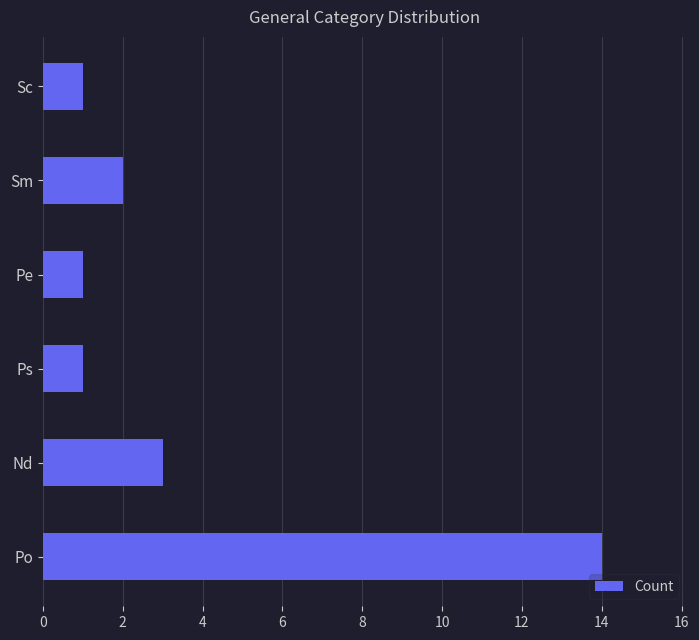

What is the greatest value displayed?

14